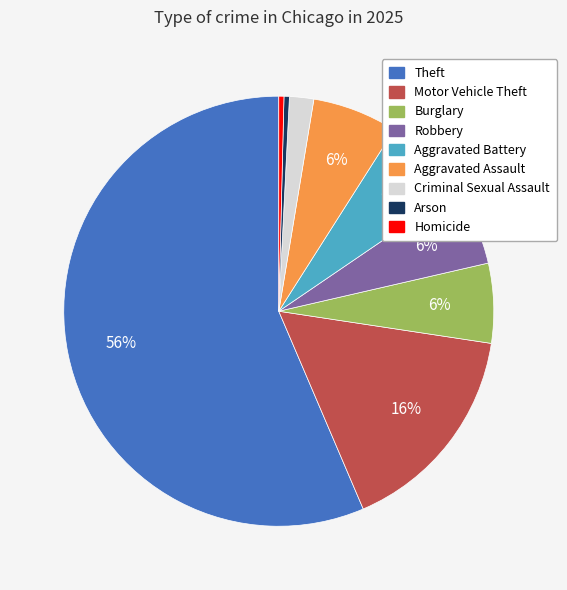

Which has a higher value, Criminal Sexual Assault or Aggravated Assault?

Aggravated Assault